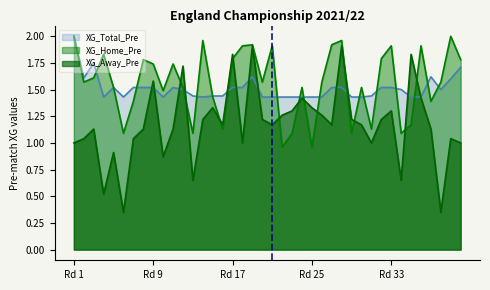

What is the value of the XG_Away_Pre point at the 21st from the left?

1.2